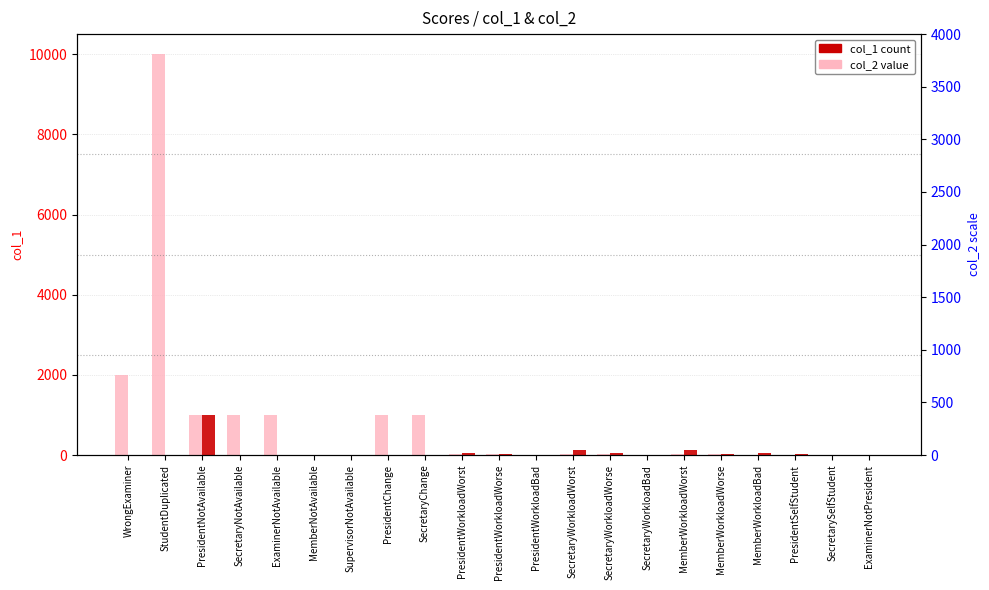

Is the value of col_1 at MemberWorkloadWorse greater than the value of col_2 at SecretaryWorkloadWorse?

No